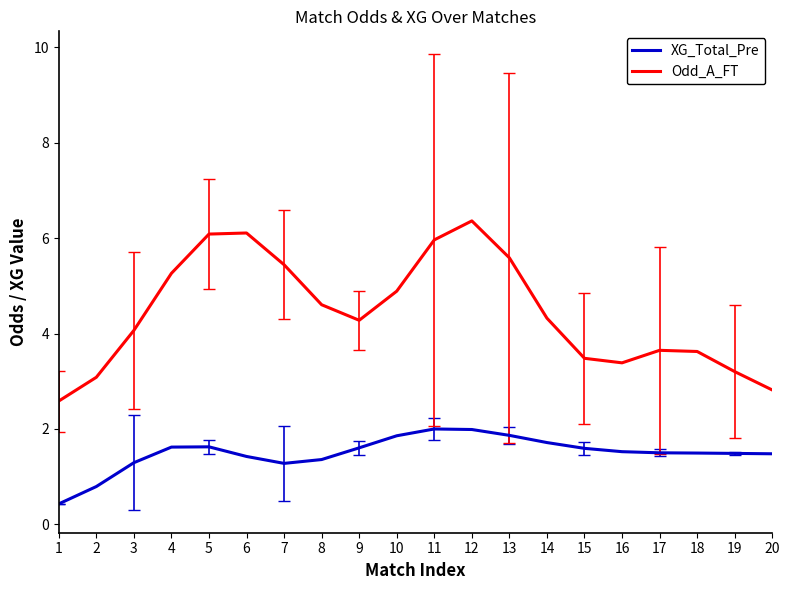

What is the difference between the Odd_A_FT values at 18 and 3?

0.4